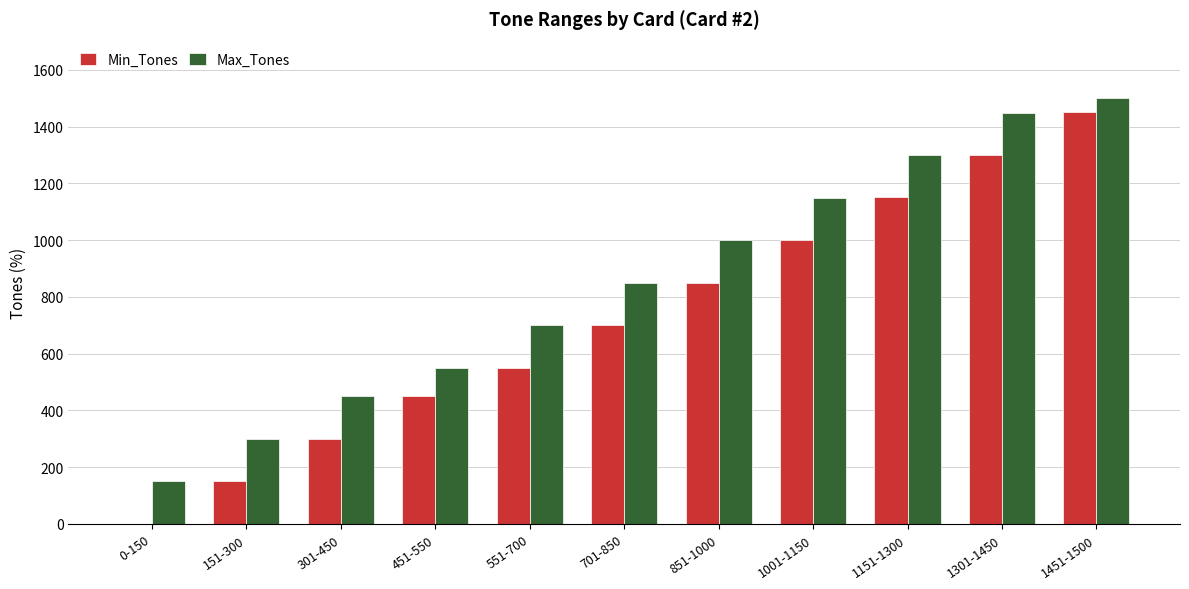

Reading left to right, list all the values displayed in this chart.

Min_Tones: 0	151	301	451	551	701	851	1001	1151	1301	1451
Max_Tones: 150	300	450	550	700	850	1000	1150	1300	1450	1500